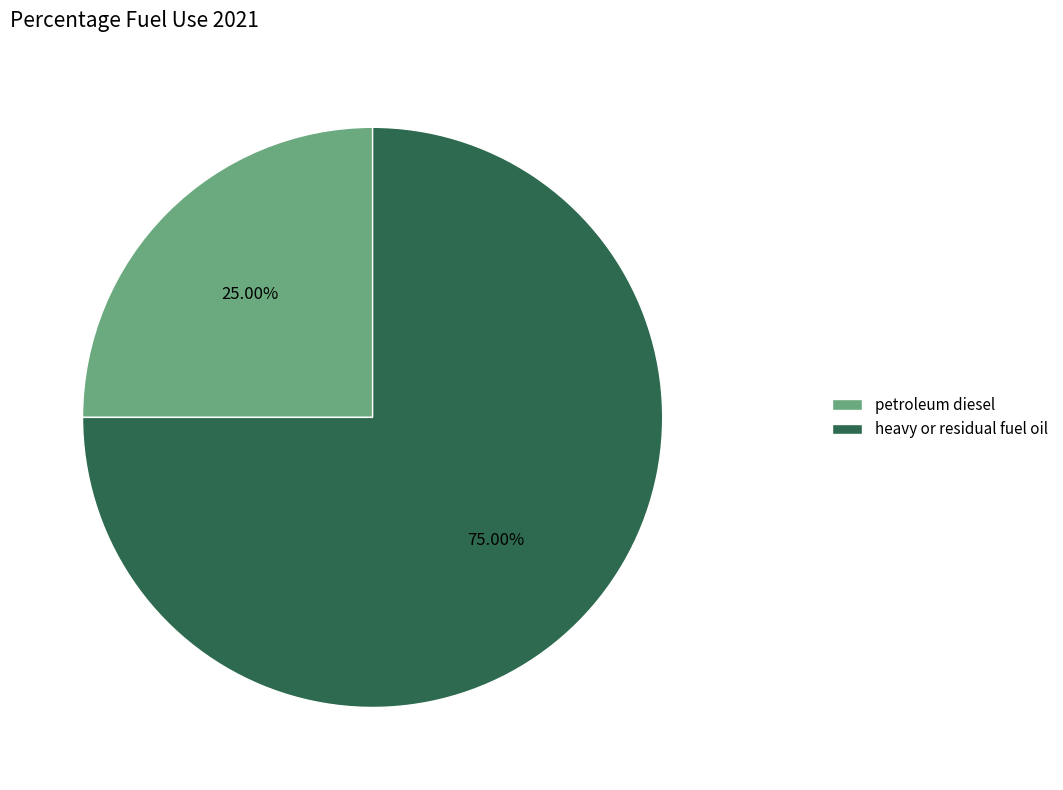

Does petroleum diesel account for over 50% of the chart?

No